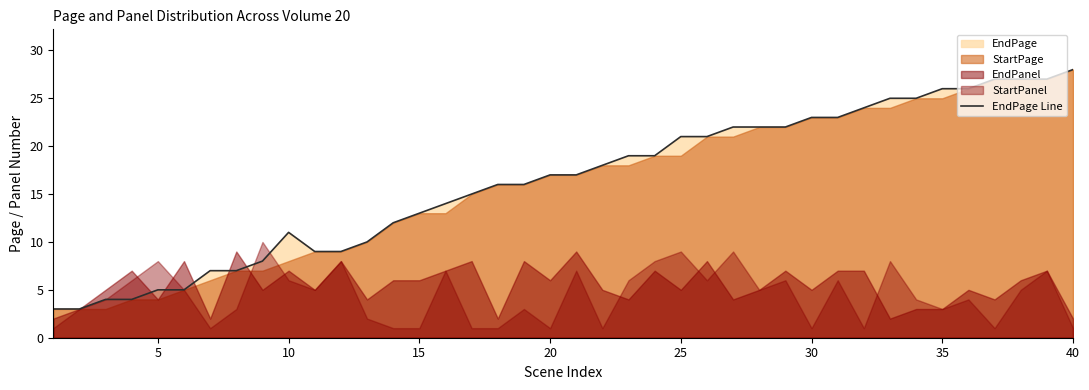

Which category has the highest value in the EndPage Line series?

40